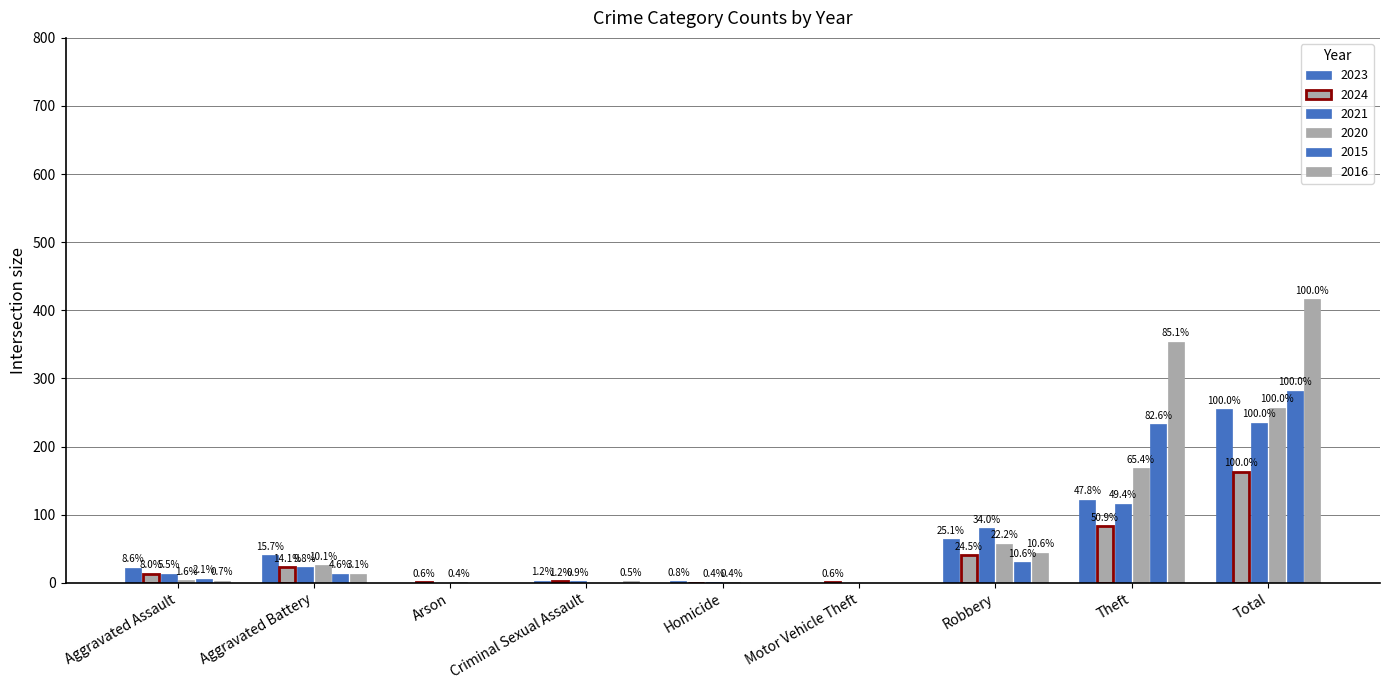

How many groups of bars are there?

9